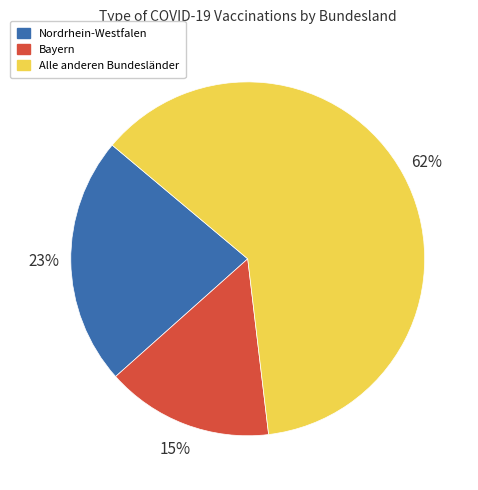

True or false: Bayern accounts for 6% of the total.

False